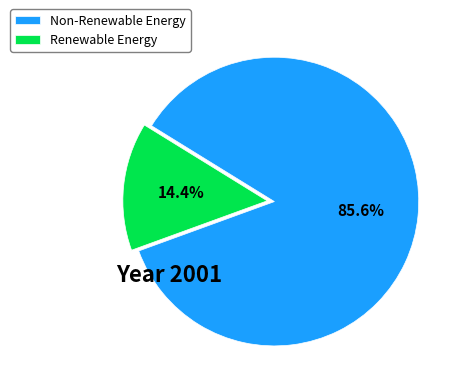

Which category has the biggest portion of the pie?

Non-Renewable Energy